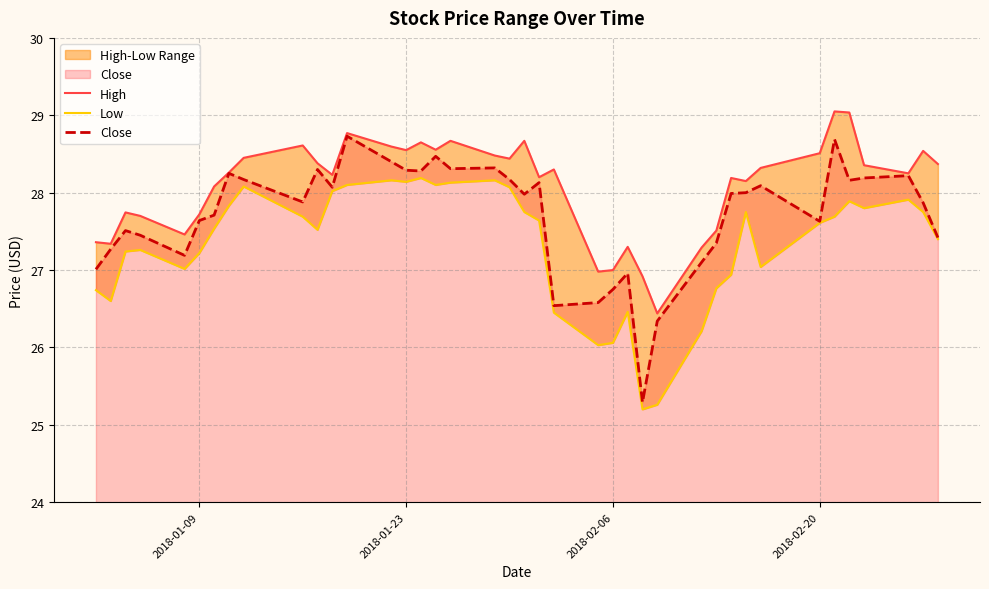

What is the average value of the Close series?

27.7